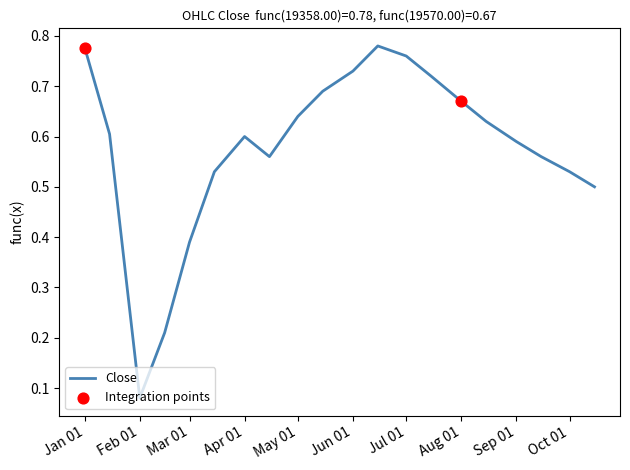

How many lines are shown in the chart?

1